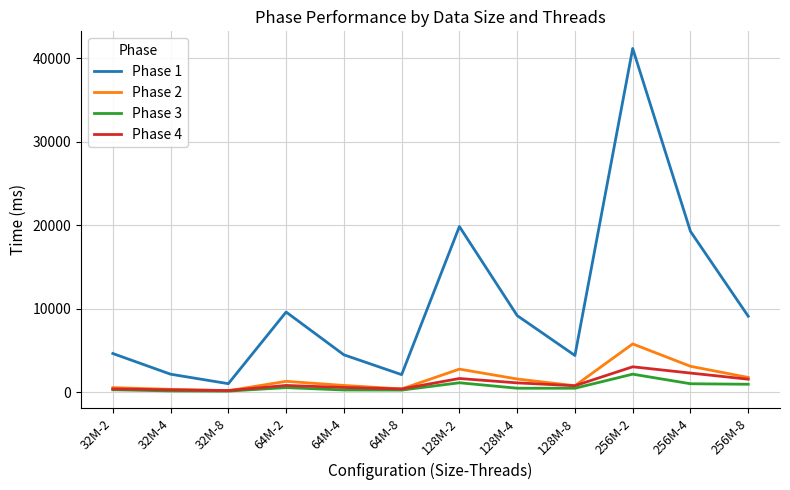

True or false: Phase 4 and Phase 1 cross at least once.

False